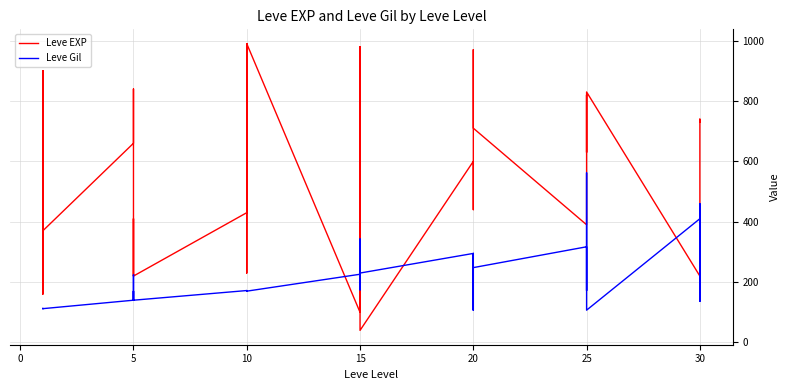

At how many categories does at least one series exceed 384?

29